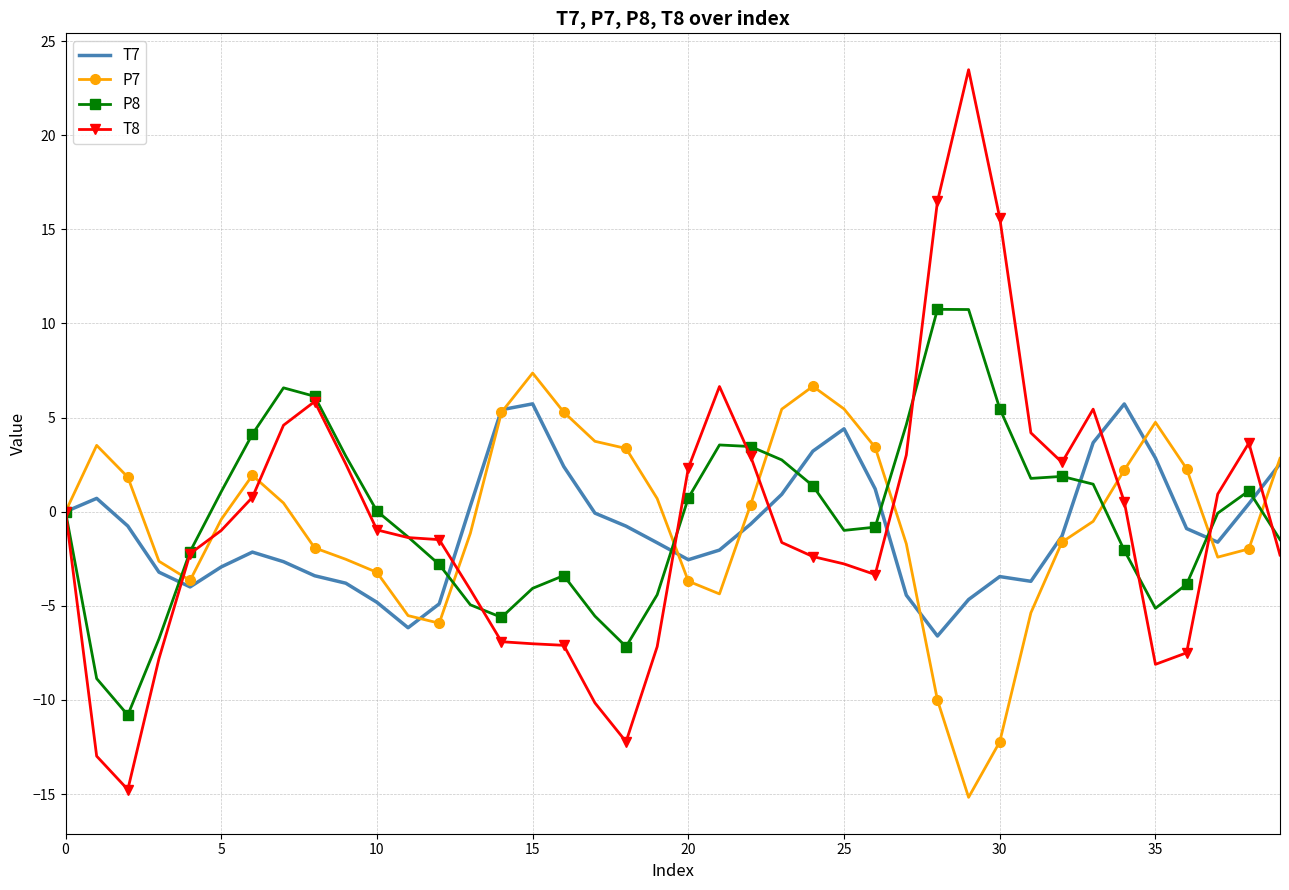

Which series has the widest spread of values?

T8